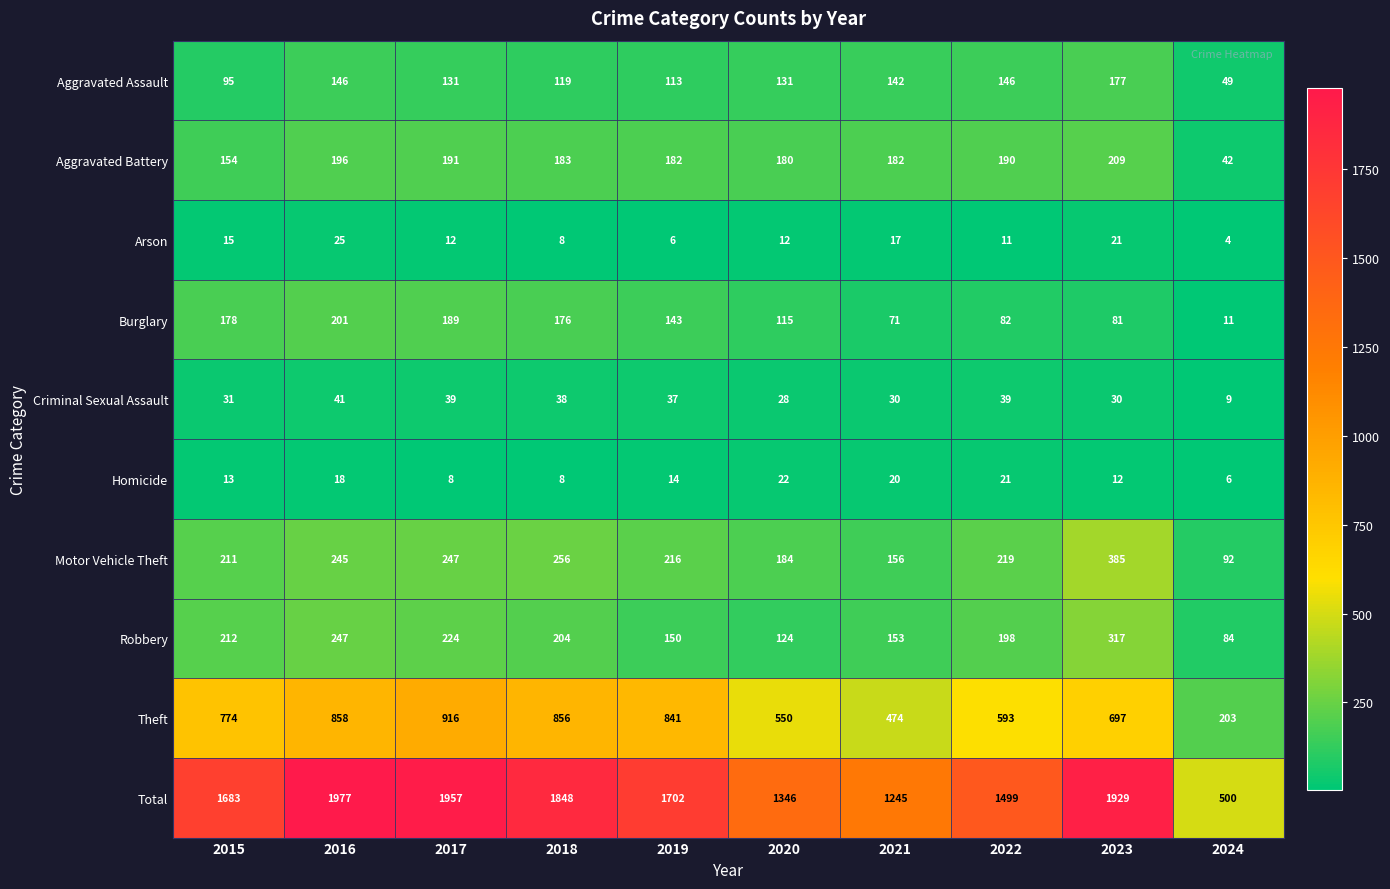

Read the Aggravated Assault value at 2015, to the nearest 5.

95